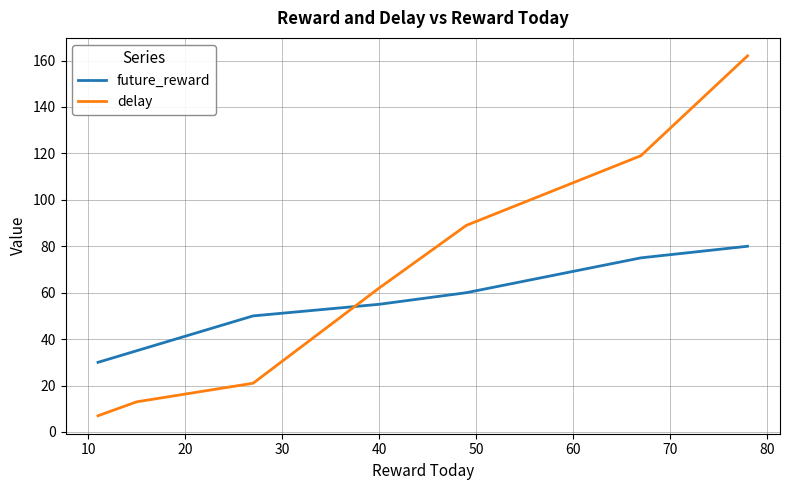

What is the difference between the maximum and minimum values in the future_reward series?

50